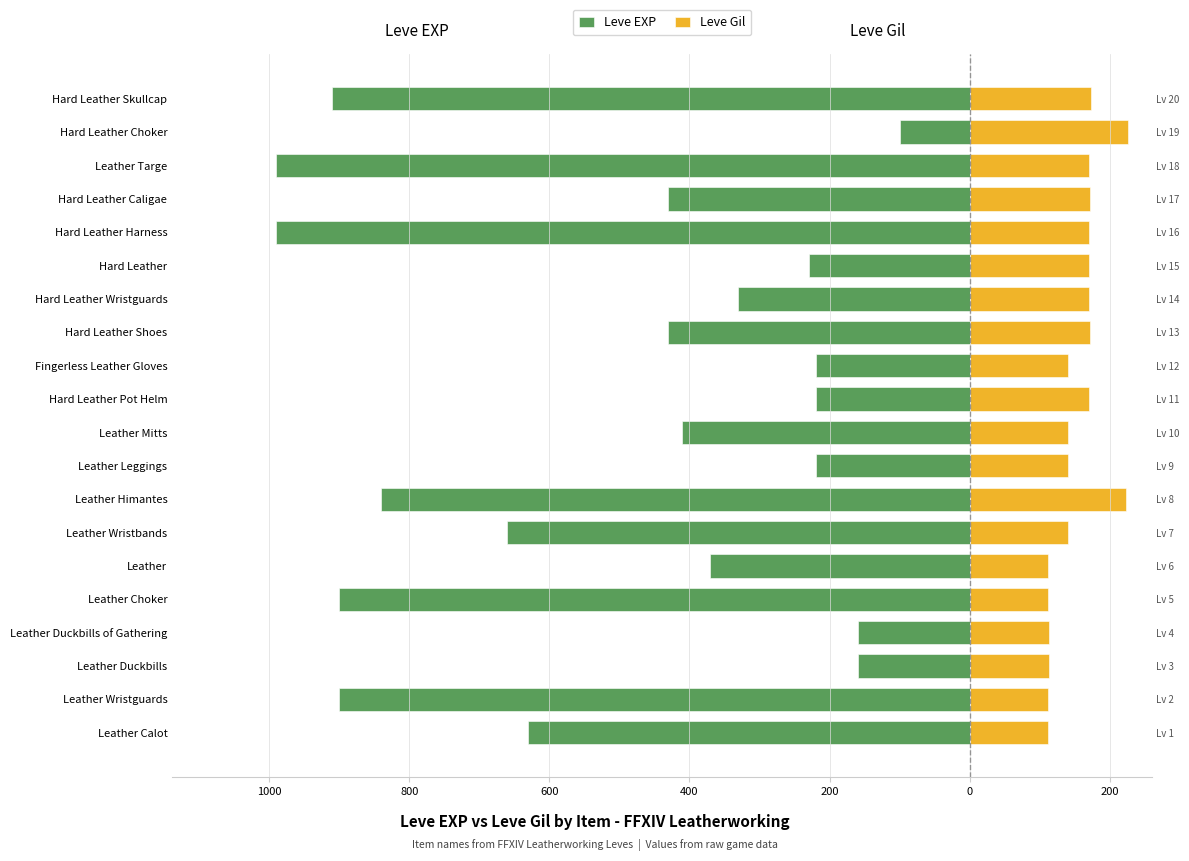

What is the label of the 18th bar from the left?

Leather Targe